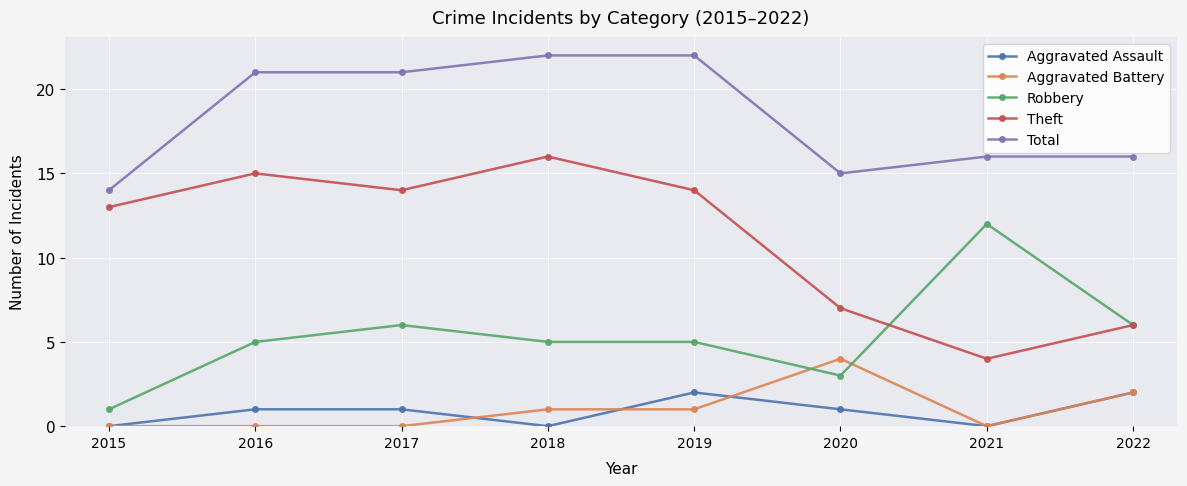

What is the greatest value displayed?

22